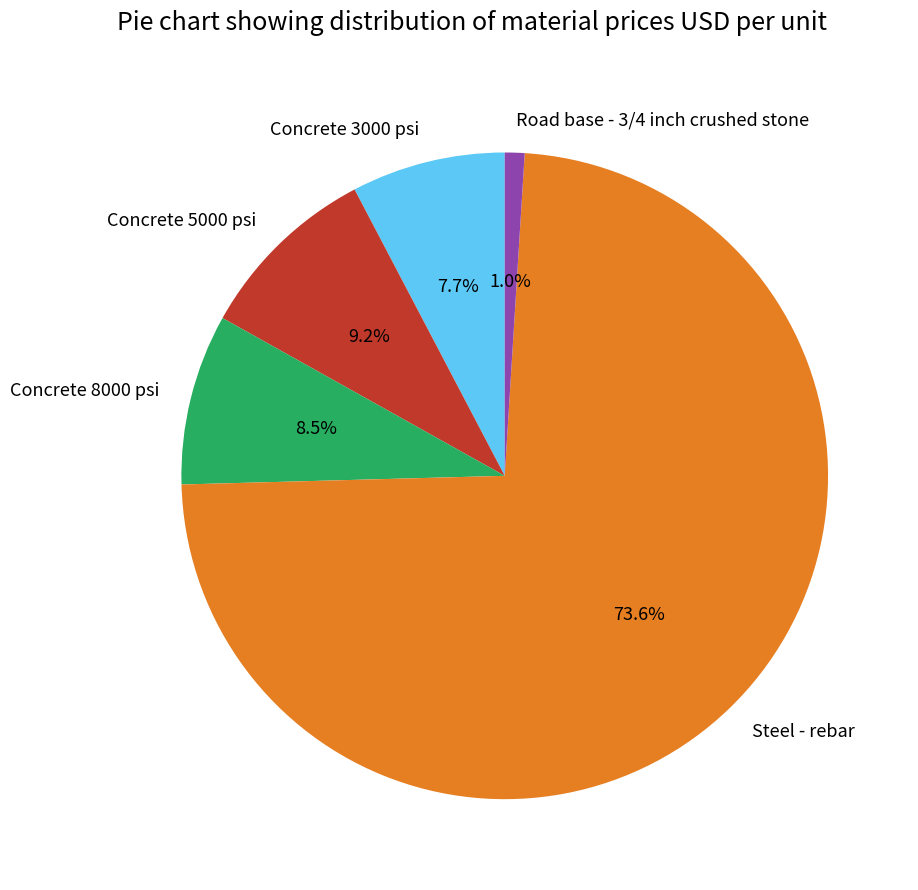

Rank the categories by value from lowest to highest.

Road base - 3/4 inch crushed stone, Concrete 3000 psi, Concrete 8000 psi, Concrete 5000 psi, Steel - rebar